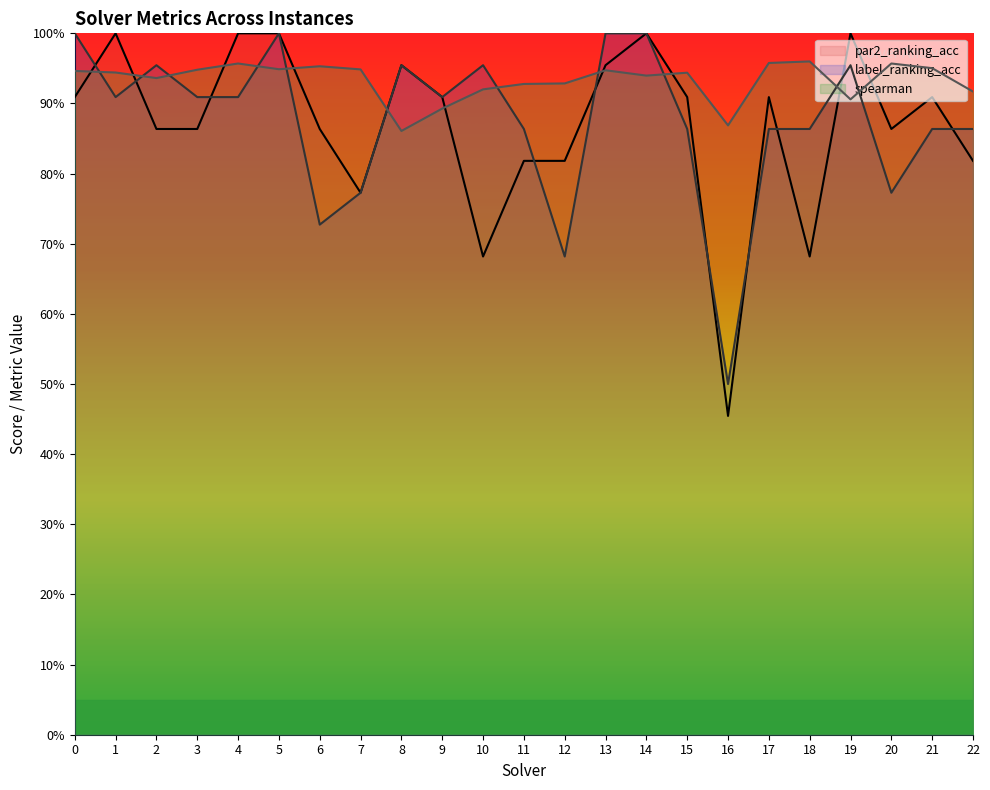

How many lines are shown in the chart?

3